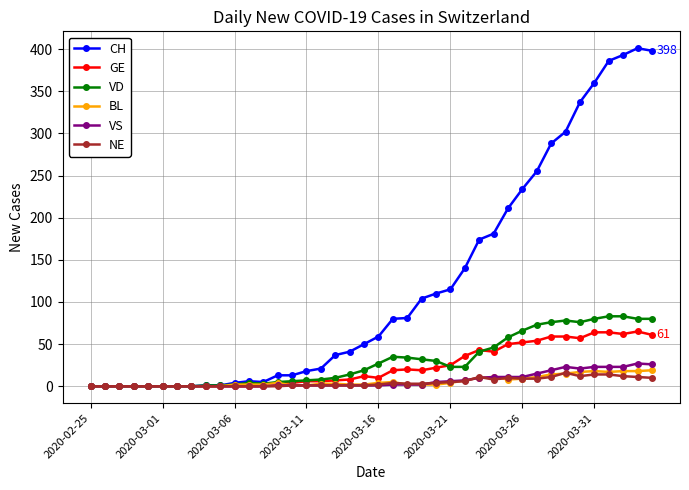

True or false: GE has more than 2 points higher than both neighbors.

True